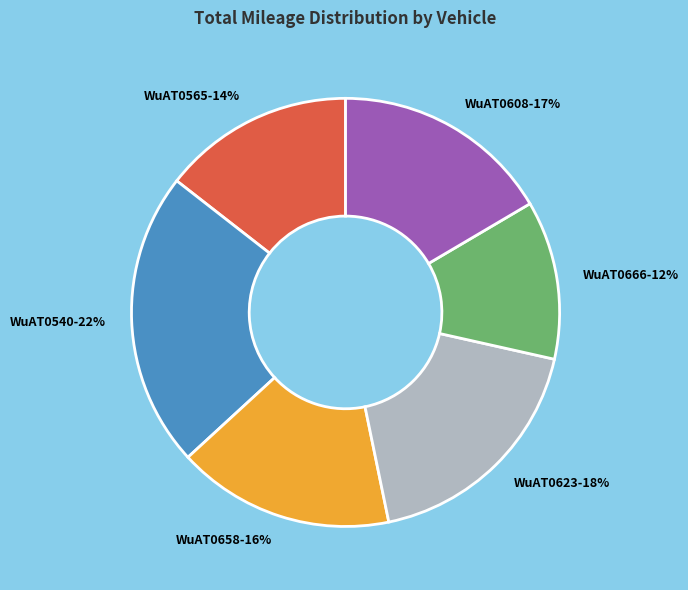

Is there any slice that represents more than half of the pie?

No